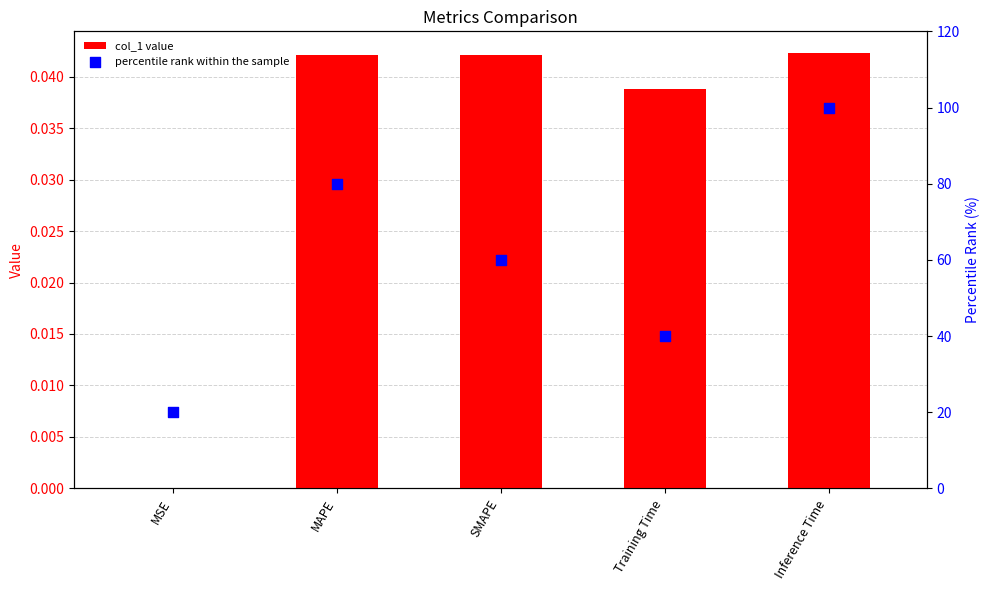

Which series contains the lowest Y value?

col_1 value